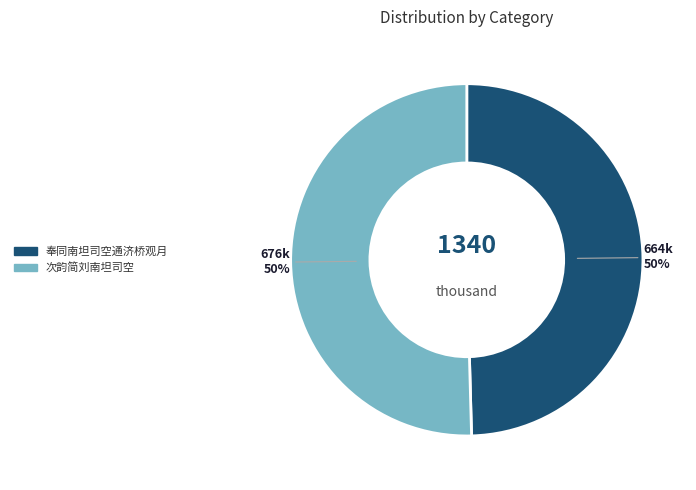

Combined, do 次韵简刘南坦司空 and 奉同南坦司空通济桥观月 account for over 50%?

Yes